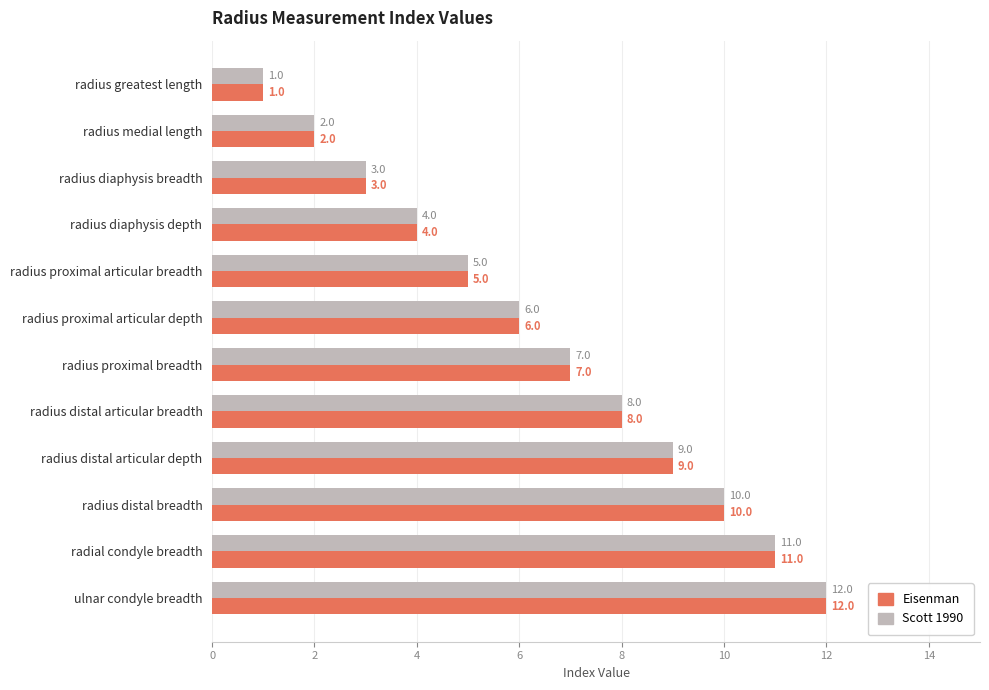

Where is Scott 1990 nearest to the value 6?

radius proximal articular depth